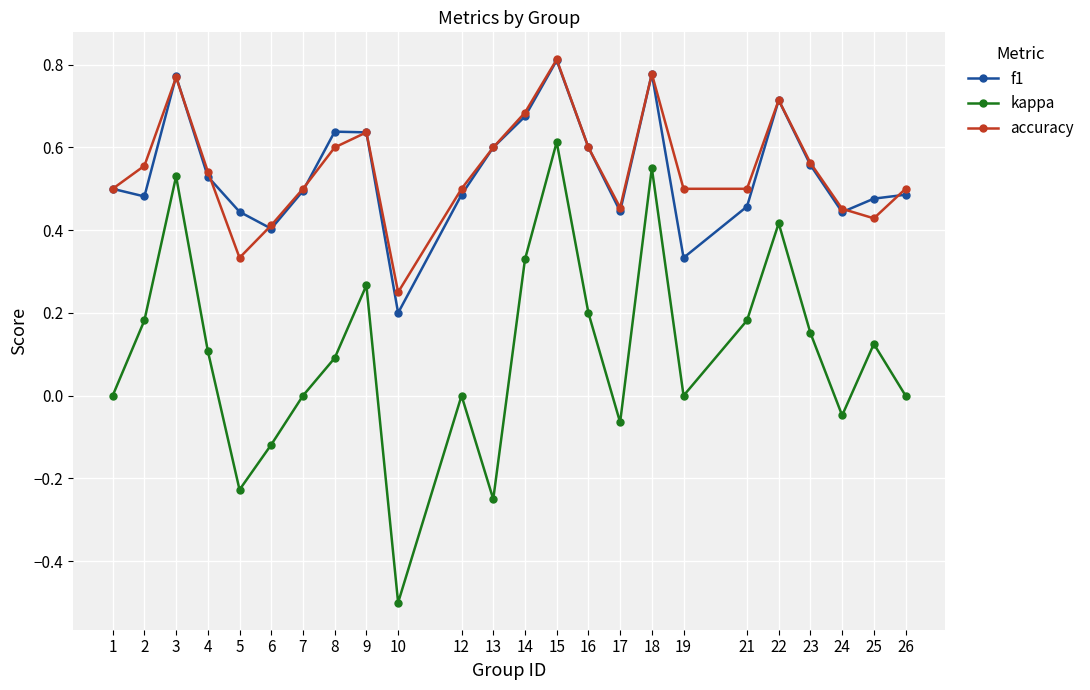

True or false: accuracy and kappa intersect in this chart.

False